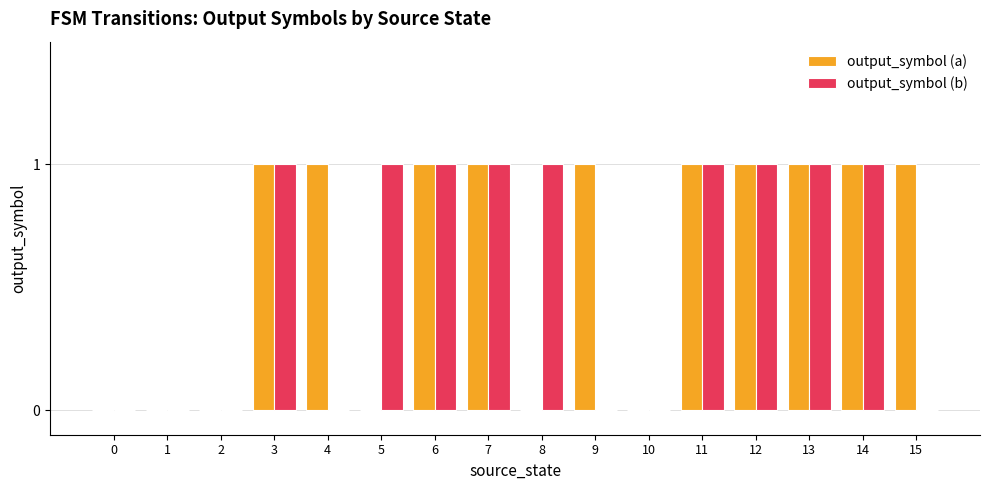

What is the sum of all output_symbol (b) values?

9